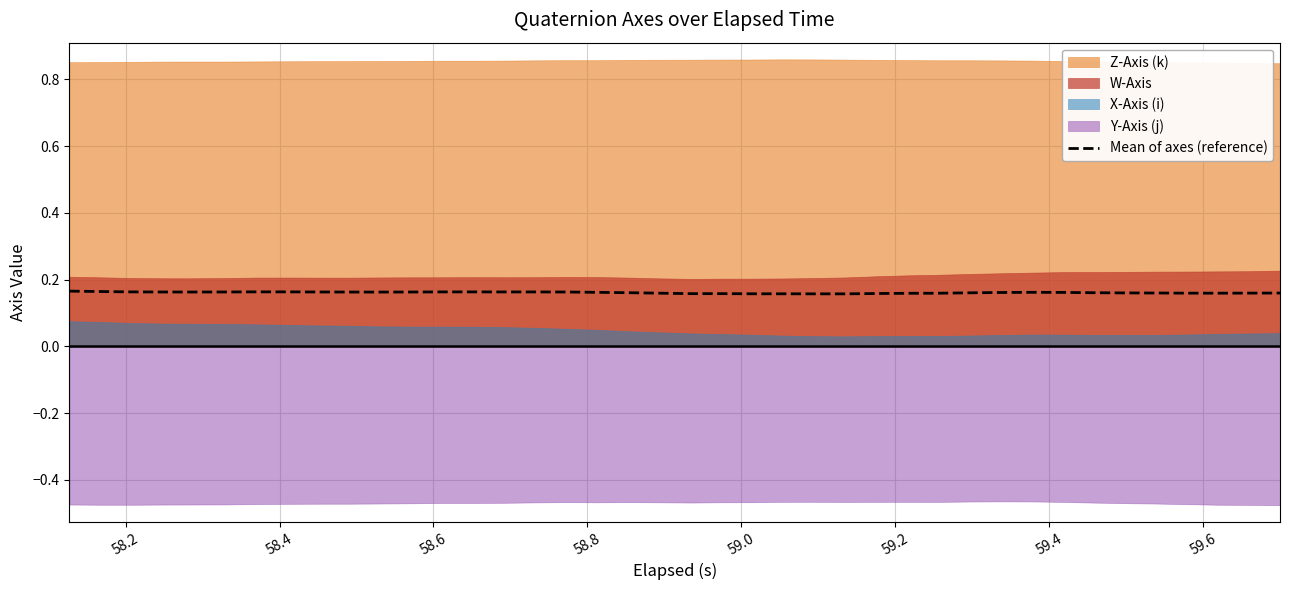

What is the sum of all values?

6.4